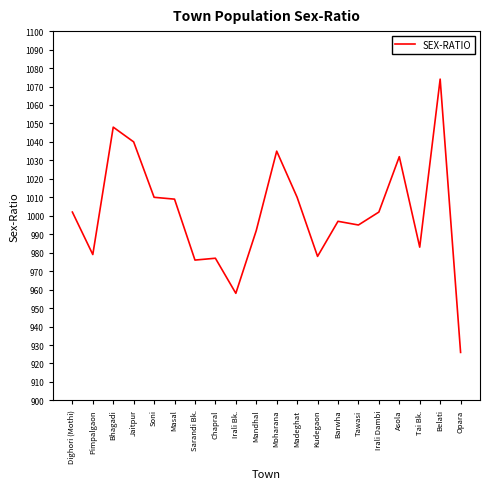

What is the change in value from Soni to Belati?

+64